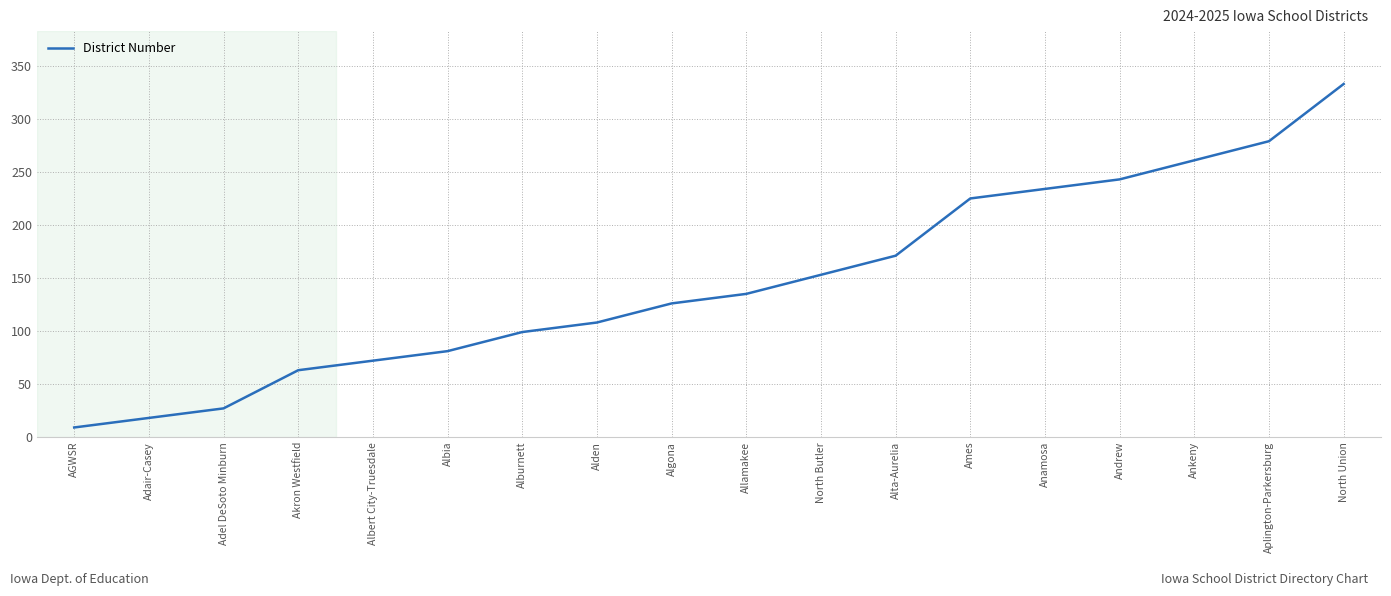

What is the difference between the second highest and minimum values?

270